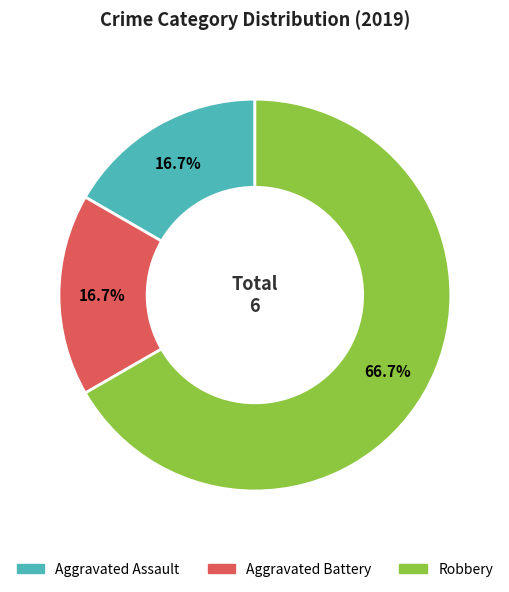

To the nearest percent, what is the average slice percentage?

33%